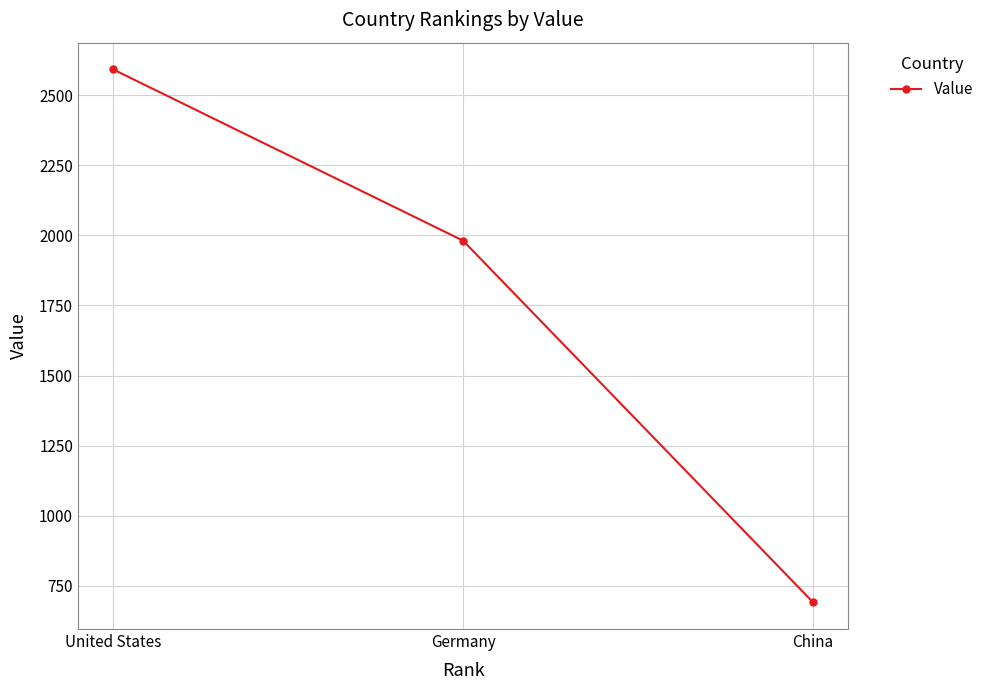

Is it true that the value at China is 374?

False